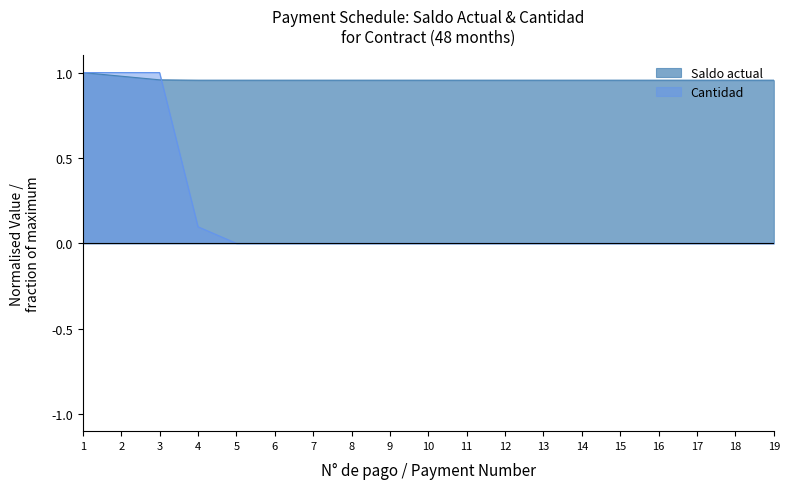

What are all the series names shown in the legend?

Saldo actual, Cantidad